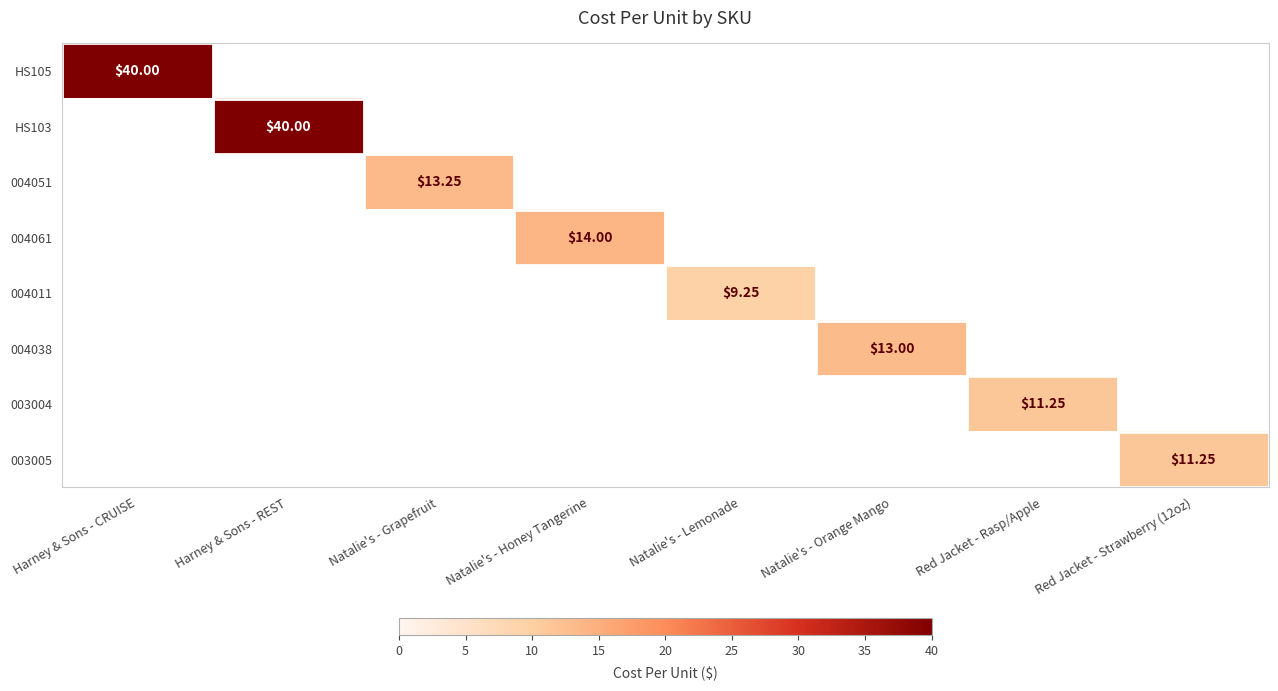

What is the average value of the 003005 series?

1.4